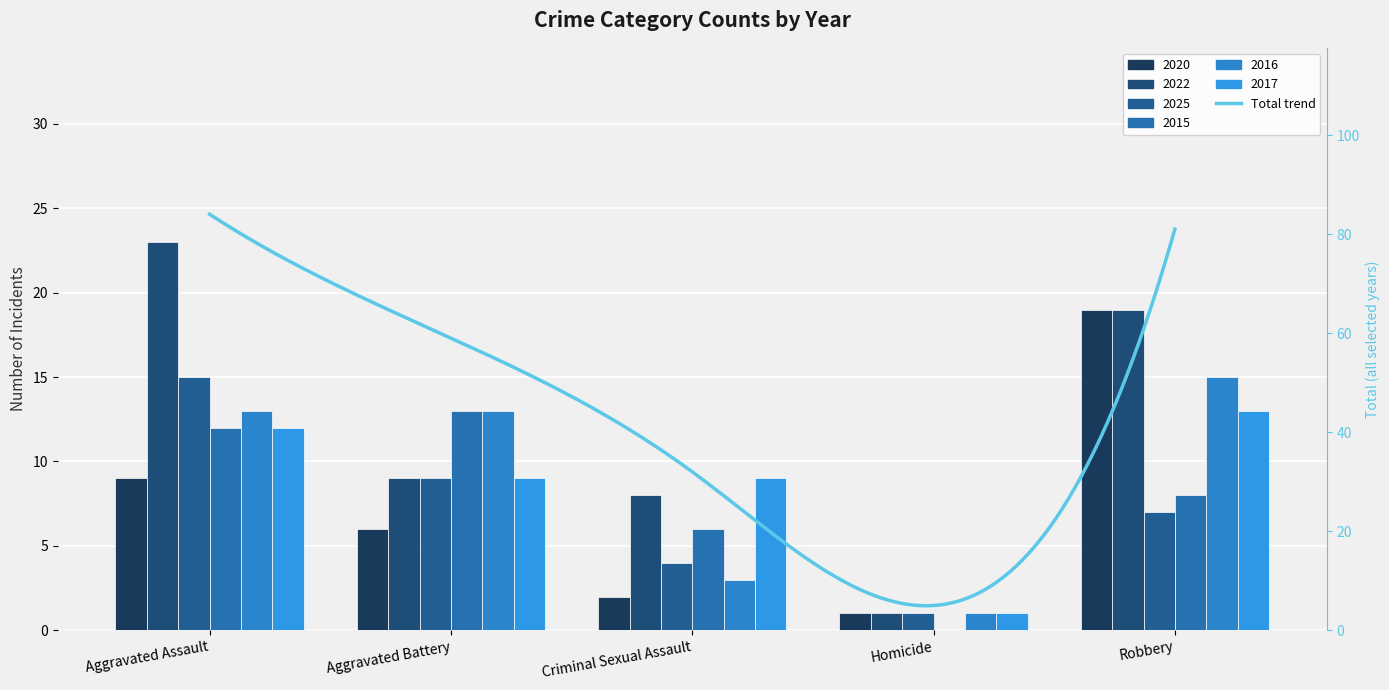

Reading left to right, list all the values displayed in this chart.

2020: Aggravated Assault=9	Aggravated Battery=6	Criminal Sexual Assault=2	Homicide=1	Robbery=19
2022: Aggravated Assault=23	Aggravated Battery=9	Criminal Sexual Assault=8	Homicide=1	Robbery=19
2025: Aggravated Assault=15	Aggravated Battery=9	Criminal Sexual Assault=4	Homicide=1	Robbery=7
2015: Aggravated Assault=12	Aggravated Battery=13	Criminal Sexual Assault=6	Homicide=0	Robbery=8
2016: Aggravated Assault=13	Aggravated Battery=13	Criminal Sexual Assault=3	Homicide=1	Robbery=15
2017: Aggravated Assault=12	Aggravated Battery=9	Criminal Sexual Assault=9	Homicide=1	Robbery=13